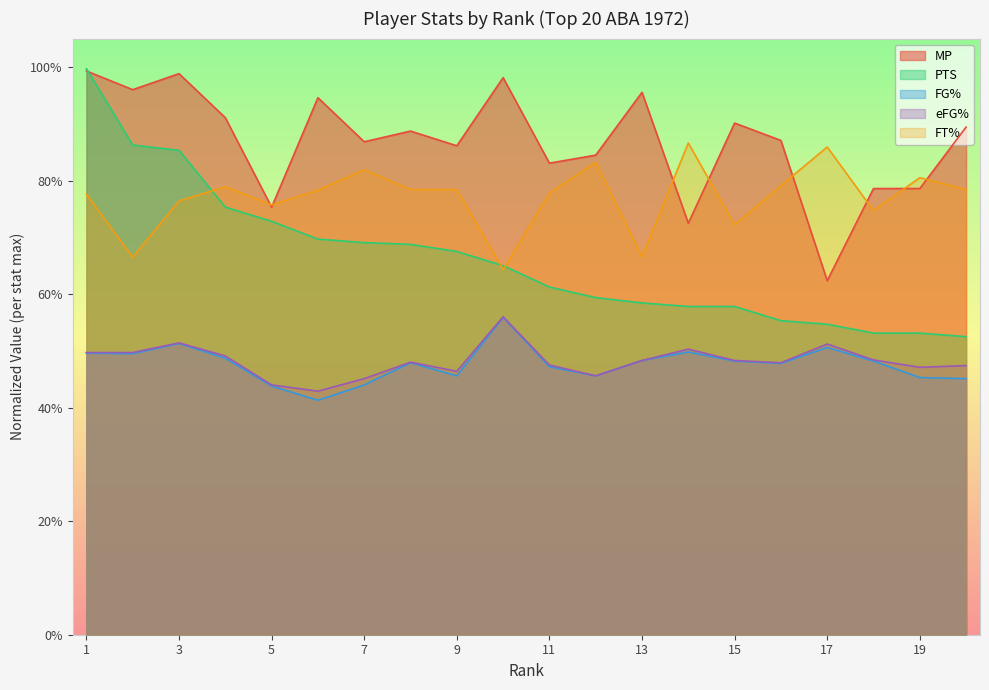

What is the total value across all series at 16?

3.2